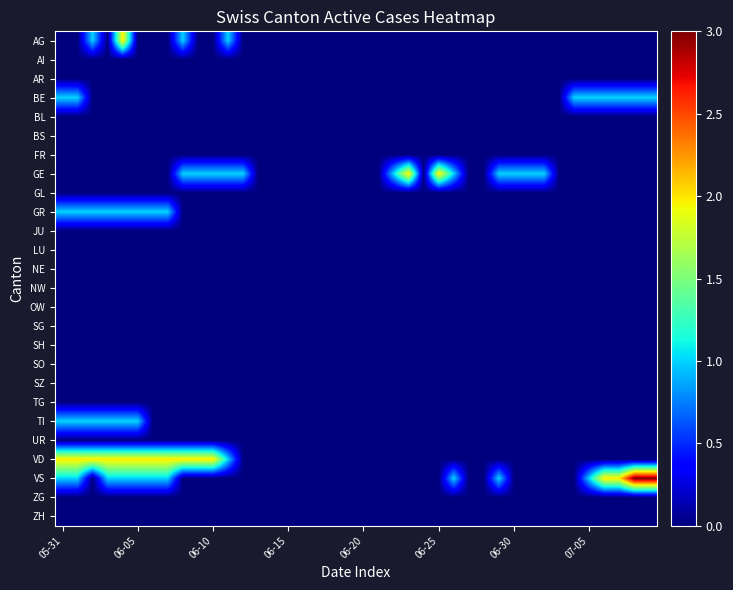

How many data points does each series have?

40